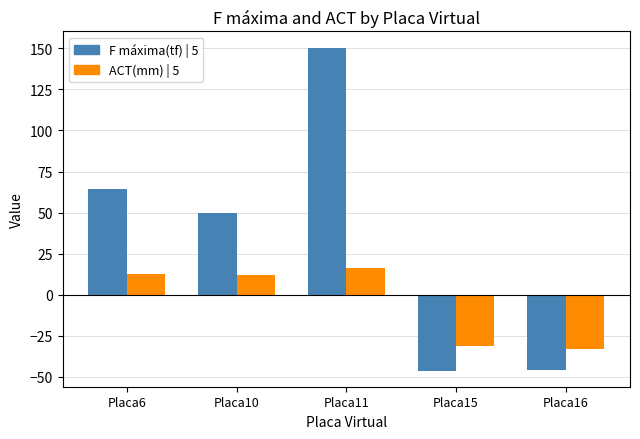

What is the total value across all series at Placa15?

-77.5